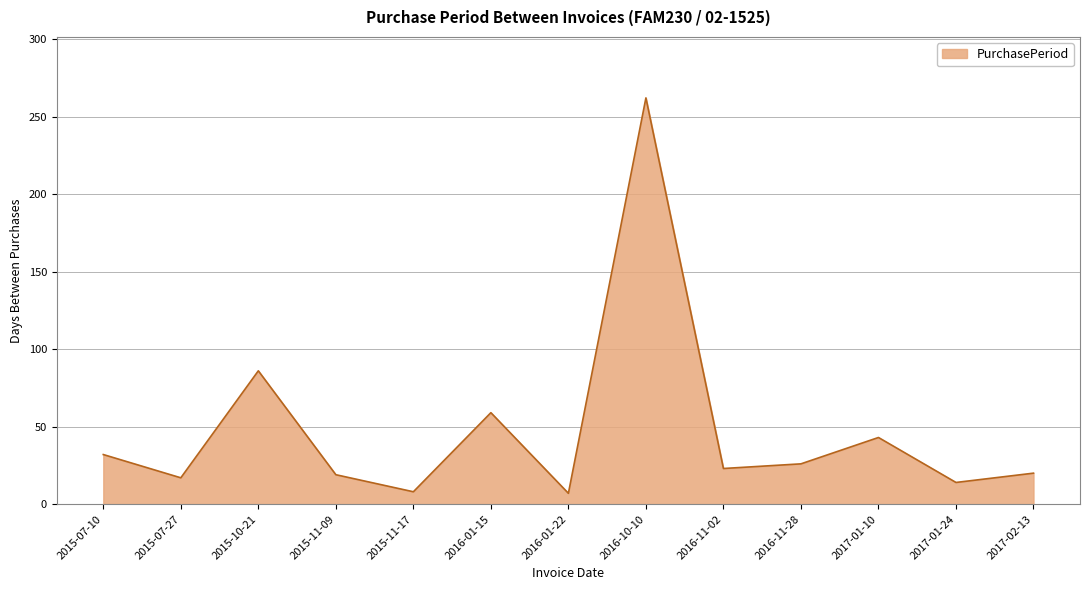

What is the difference between the values at 2015-10-21 and 2015-07-10?

54